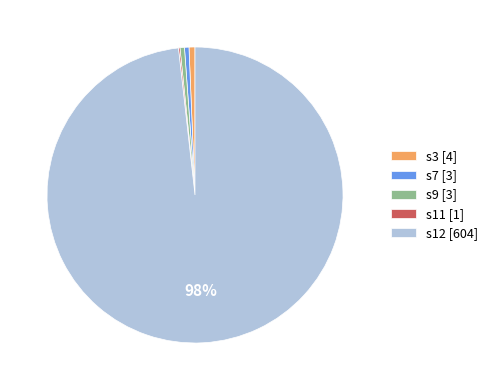

Do s7 [3] and s9 [3] together represent more than half of the pie?

No